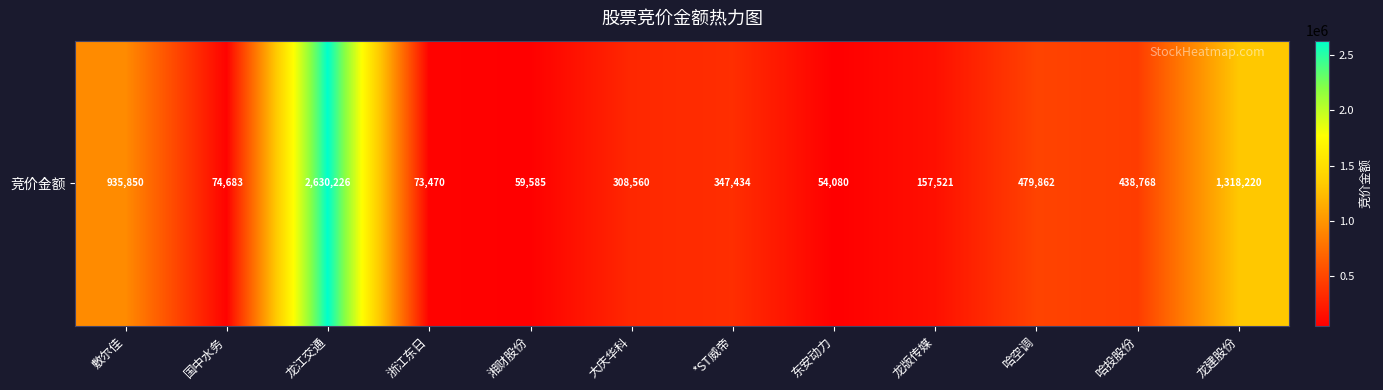

Reading left to right, extract all data points from this chart.

敷尔佳=935850	国中水务=74683	龙江交通=2630226	浙江东日=73470	湘财股份=59585	大庆华科=308560	*ST威帝=347434	东安动力=54080	龙版传媒=157521	哈空调=479862	哈投股份=438768	龙建股份=1318220